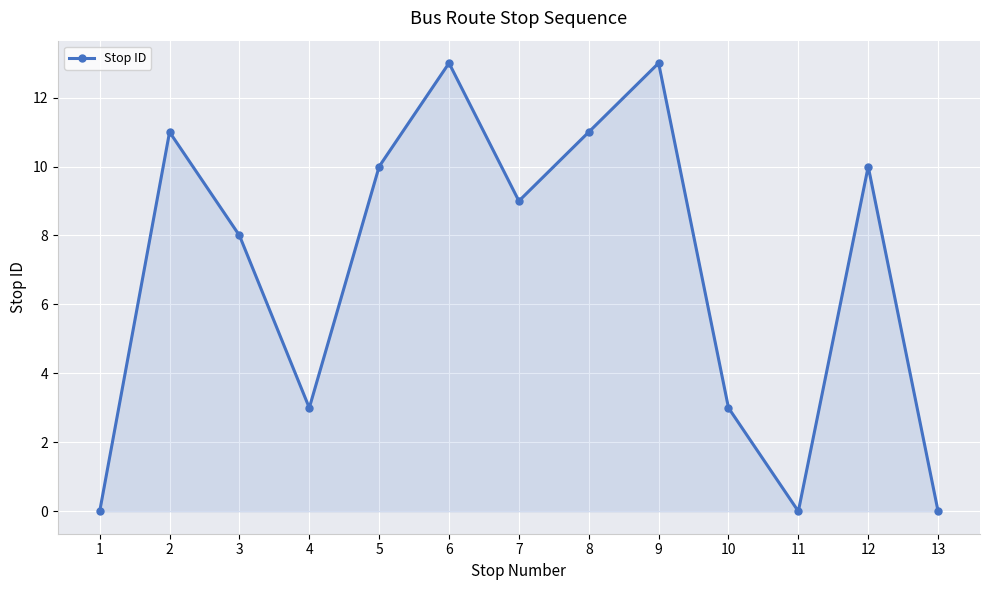

What is the change in value from 3 to 5?

+2